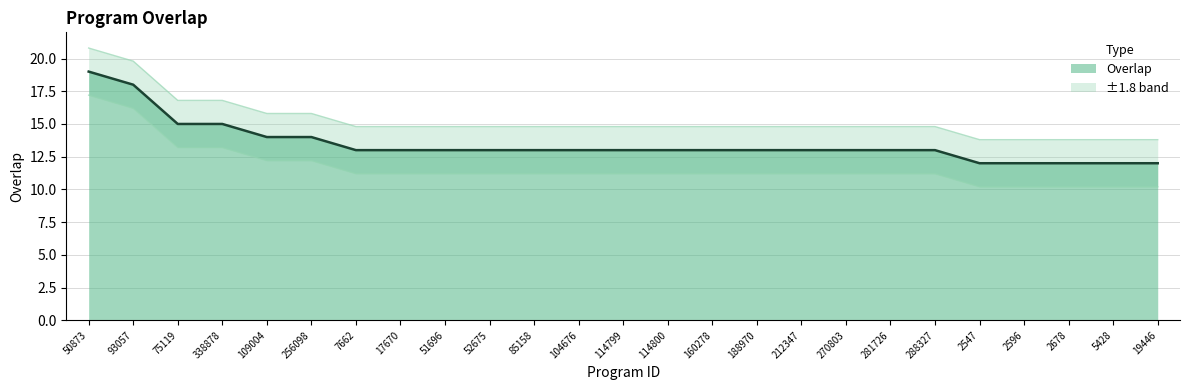

Reading left to right, transcribe all the data shown in this chart.

19	18	15	15	14	14	13	13	13	13	13	13	13	13	13	13	13	13	13	13	12	12	12	12	12